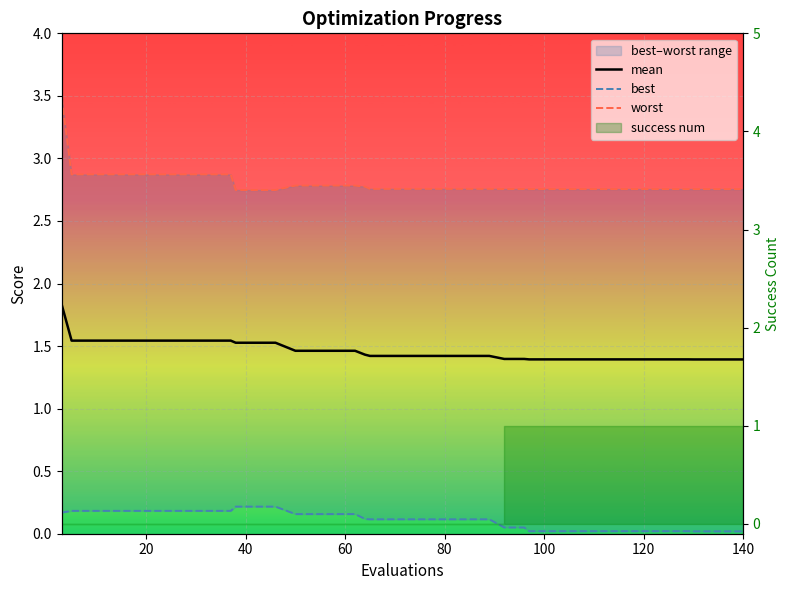

Is the value of worst at 26 greater than the value of best at 17?

Yes